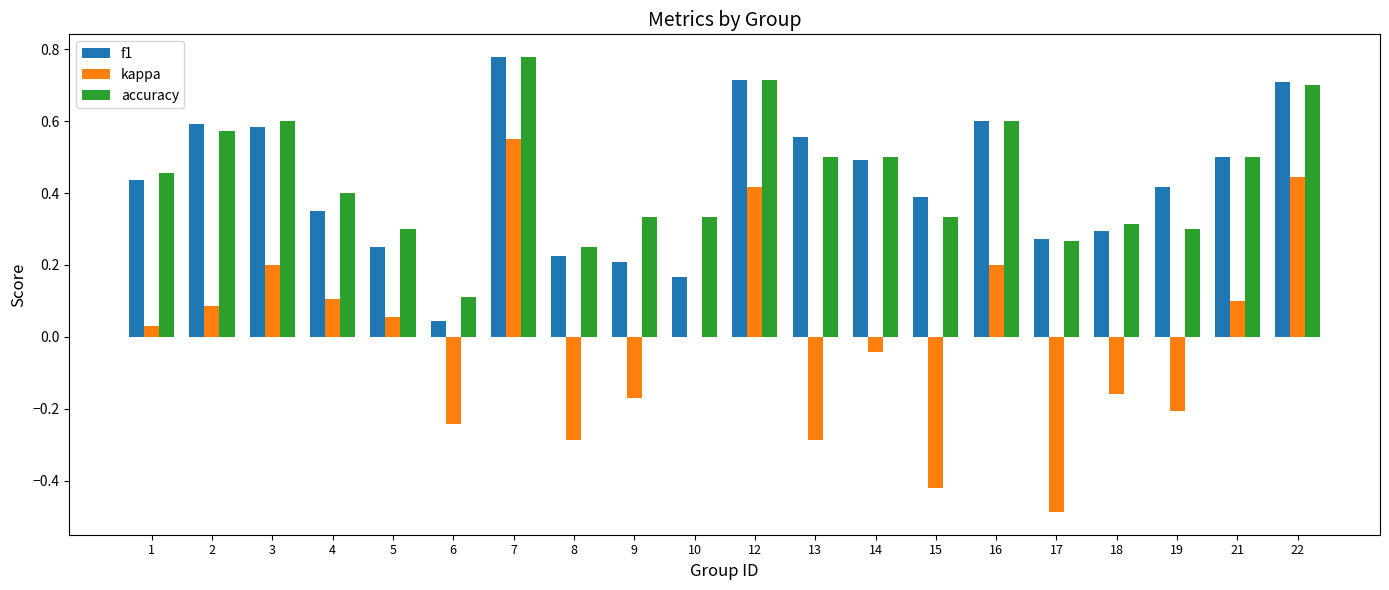

Are the bars horizontal?

No